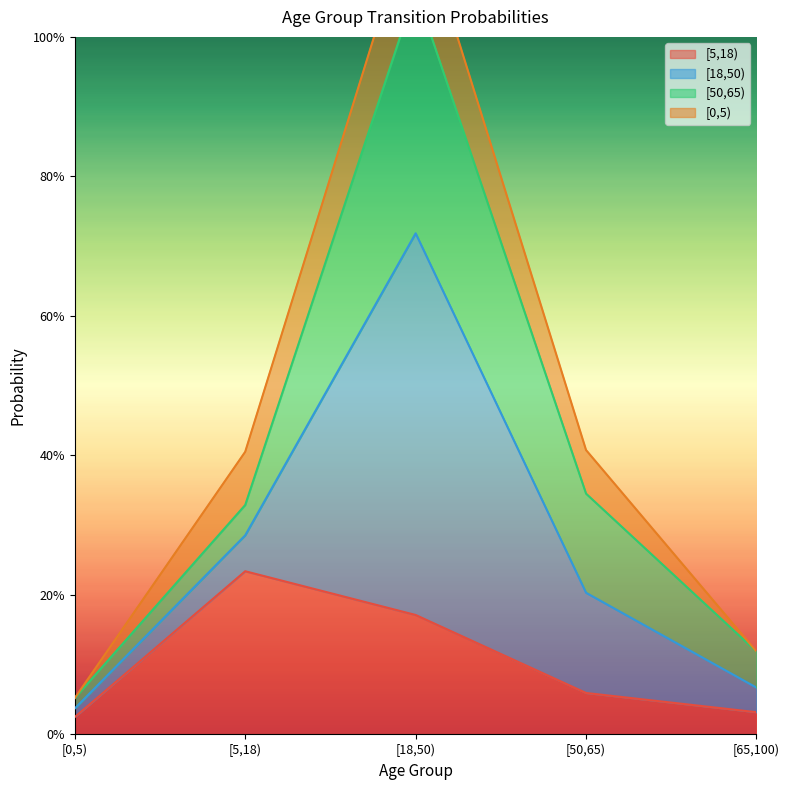

What is the difference between the [18,50) values at [0,5) and [5,18)?

0.3